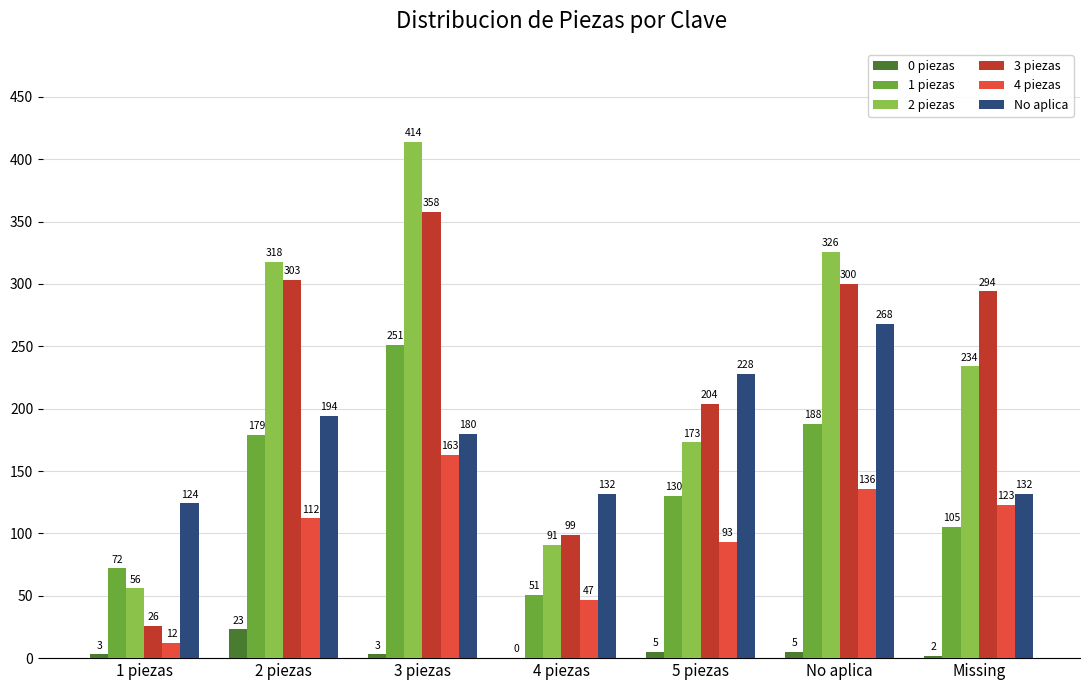

What are all the series names shown in the legend?

0 piezas, 1 piezas, 2 piezas, 3 piezas, 4 piezas, No aplica